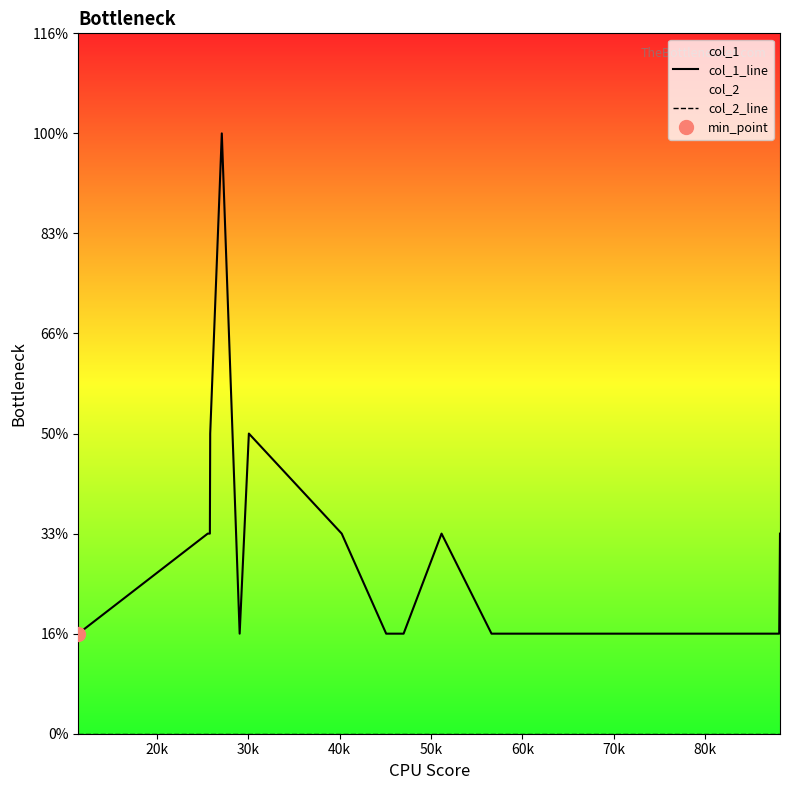

Is it true that col_2_line equals 0 at 20k?

True